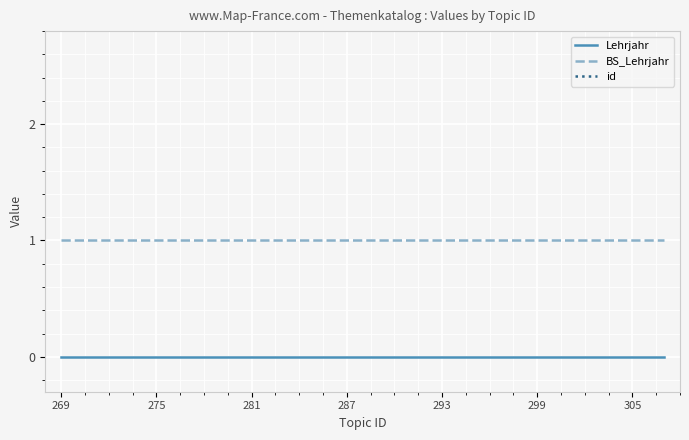

The BS_Lehrjahr series shows 1 at 293. True or false?

True